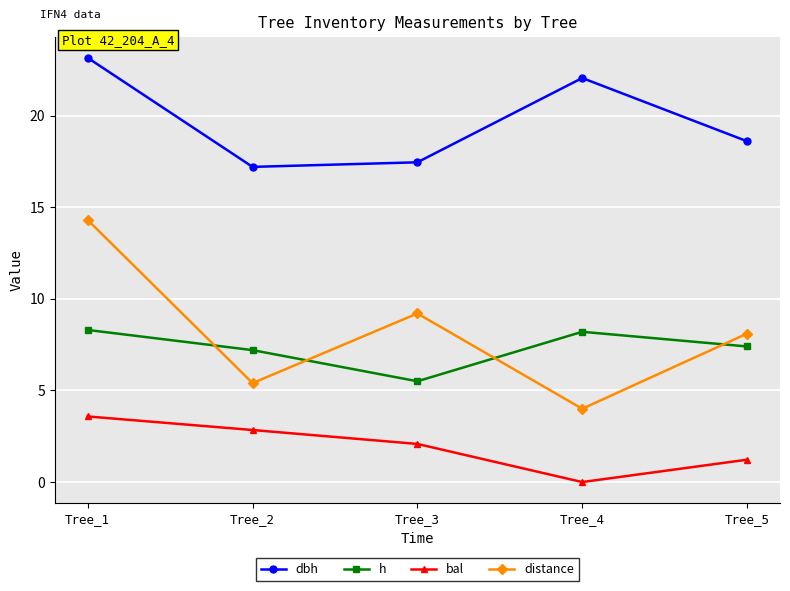

What is the difference between the bal values at Tree_5 and Tree_4?

1.2